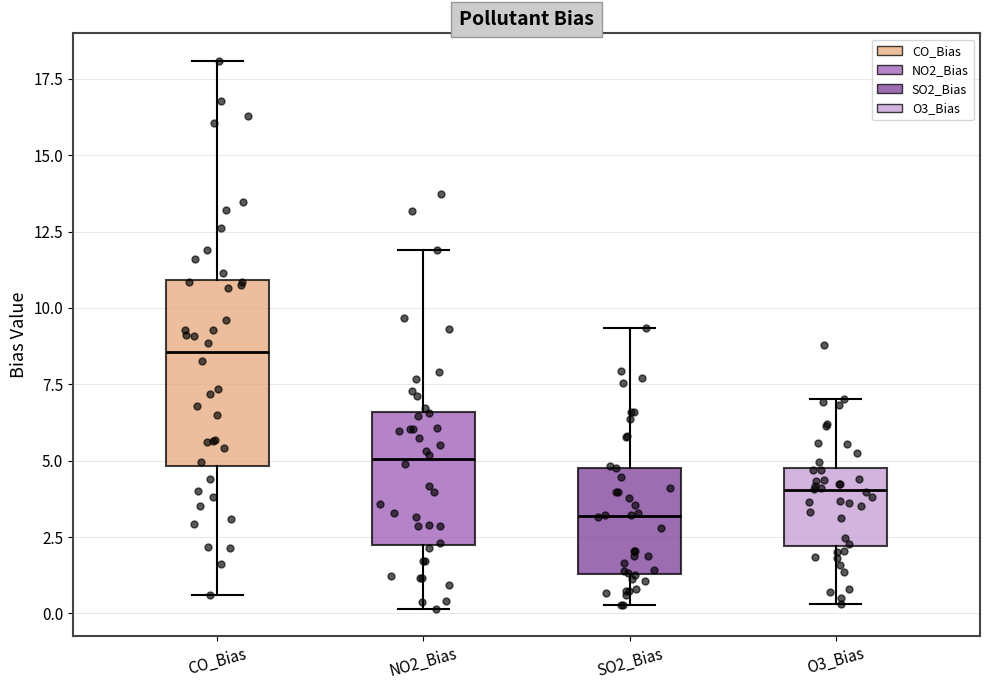

Which box's median line is the lowest?

SO2_Bias